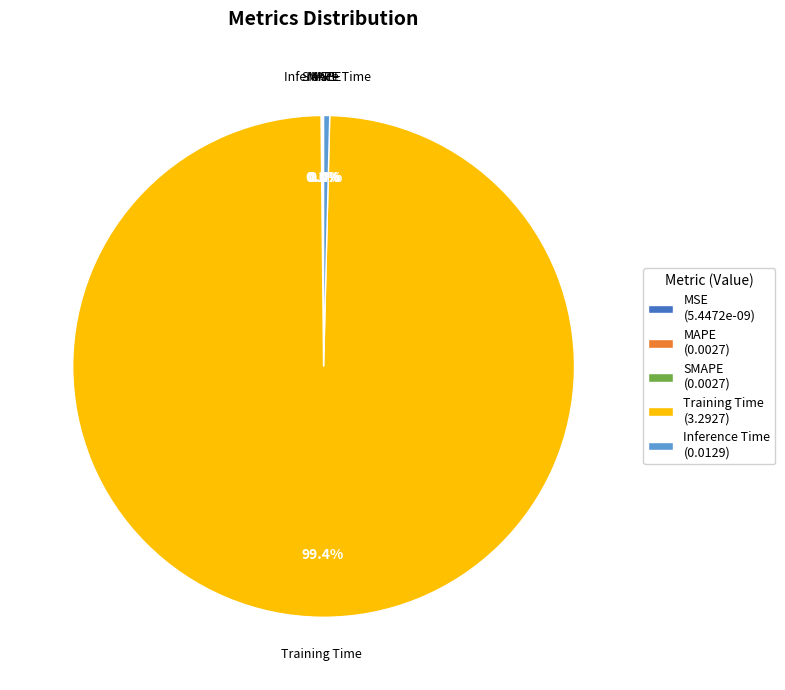

Which category accounts for the majority?

Training Time